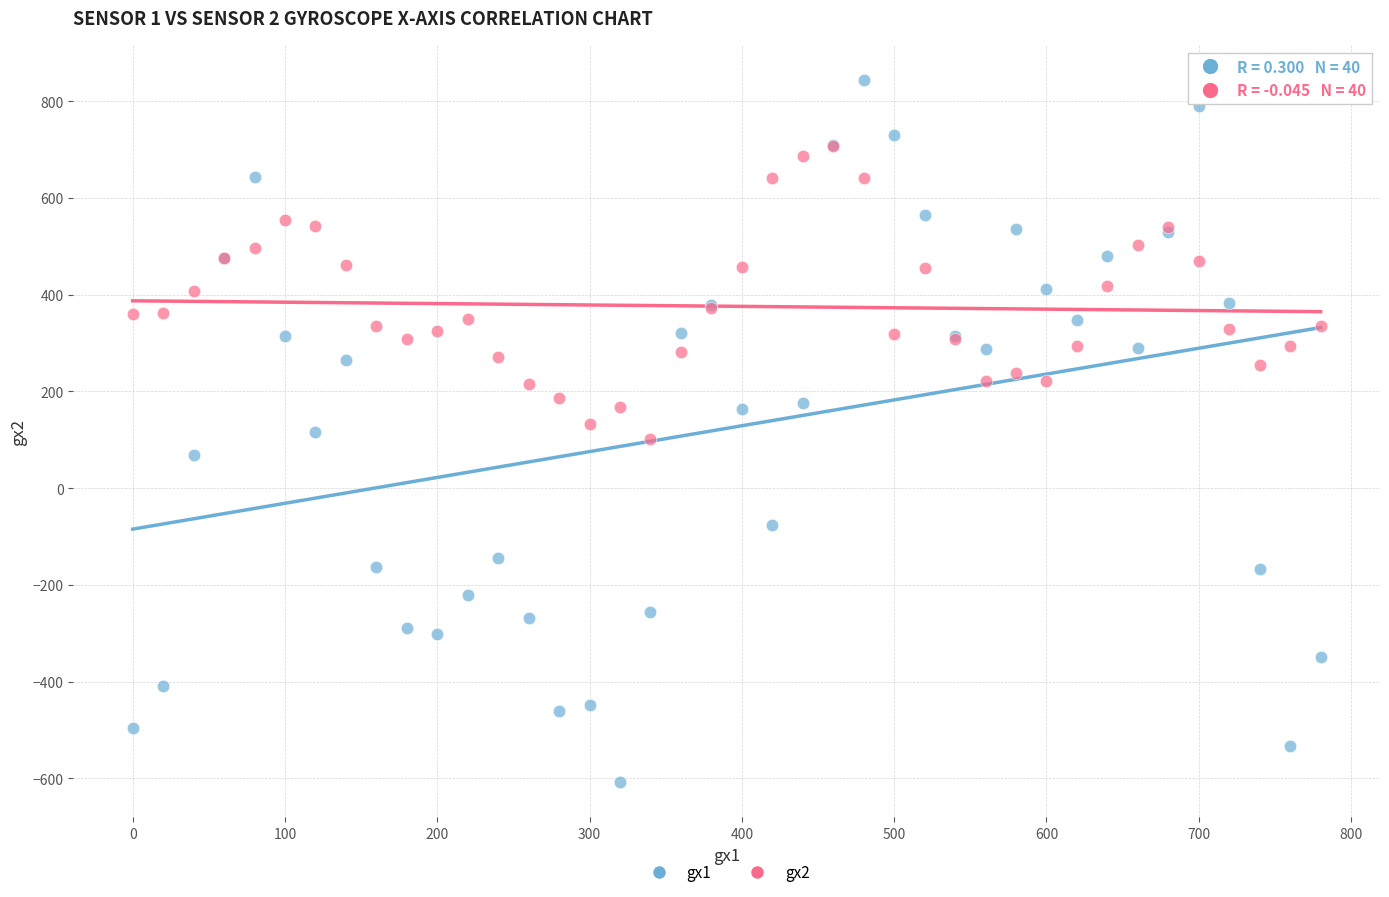

What are all the series names shown in the legend?

gx1, gx2